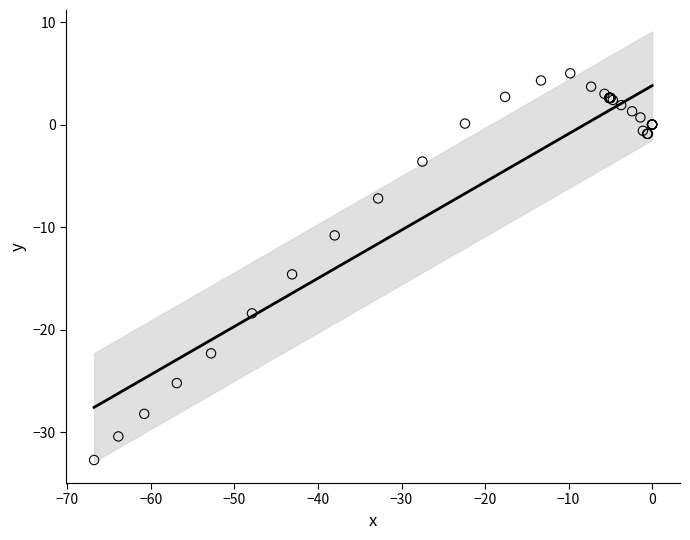

What Y value in the scatter plot is closest to -13?

-14.6